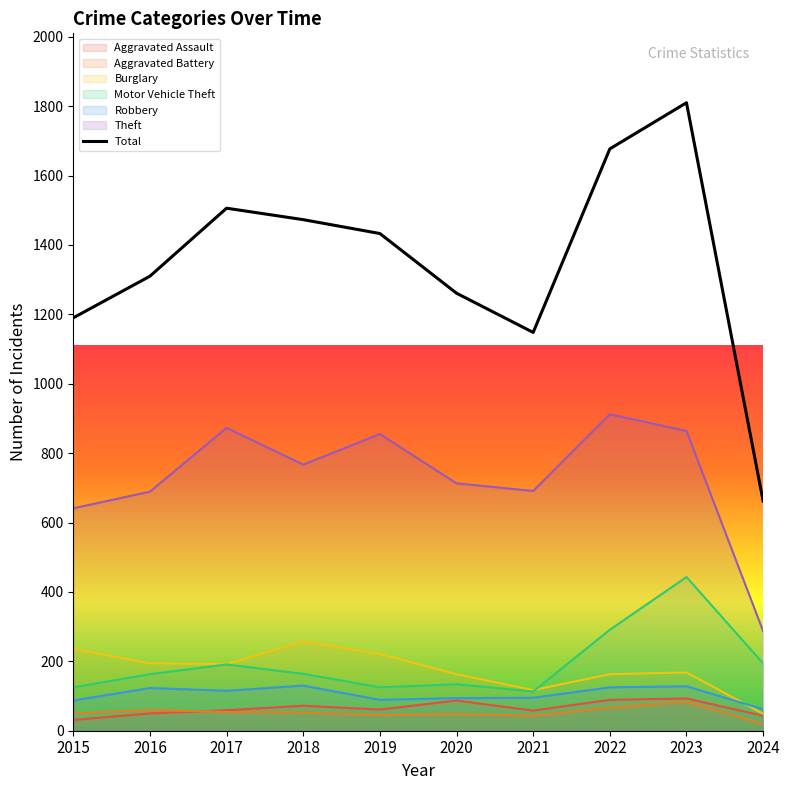

What is the change in value from 2015 to 2021?

-42